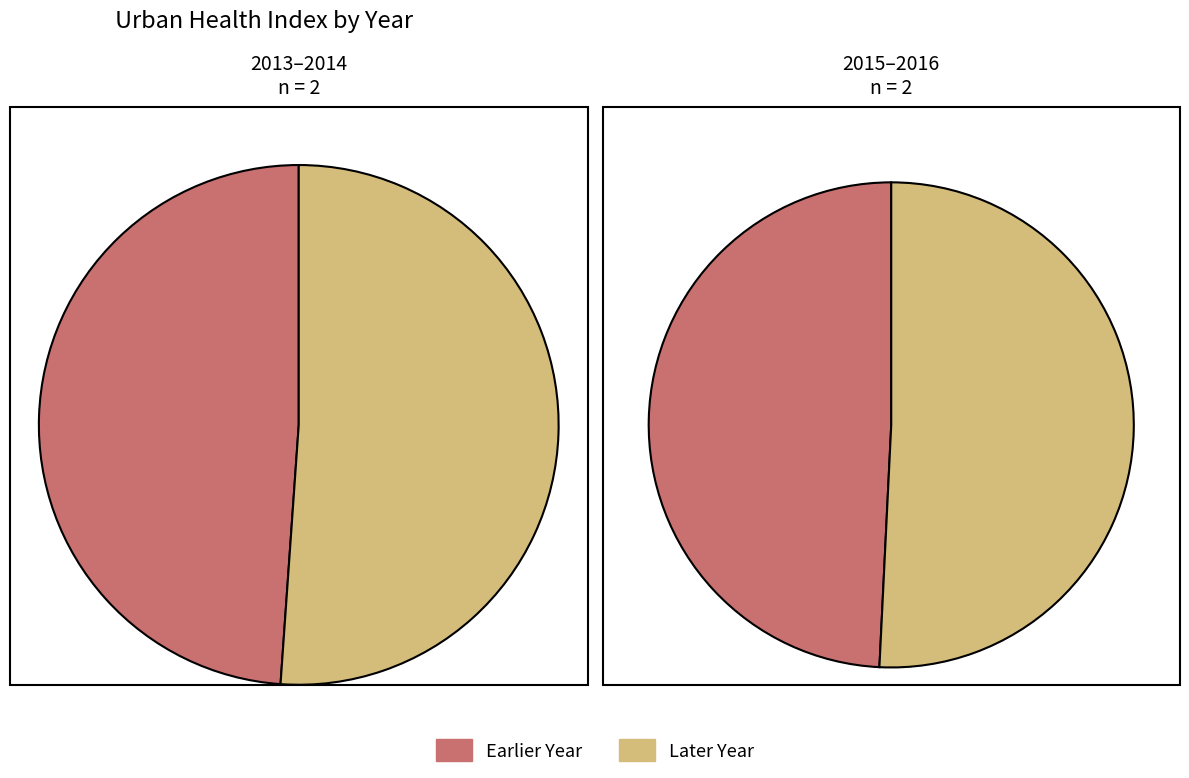

Which slice is the largest?

2016